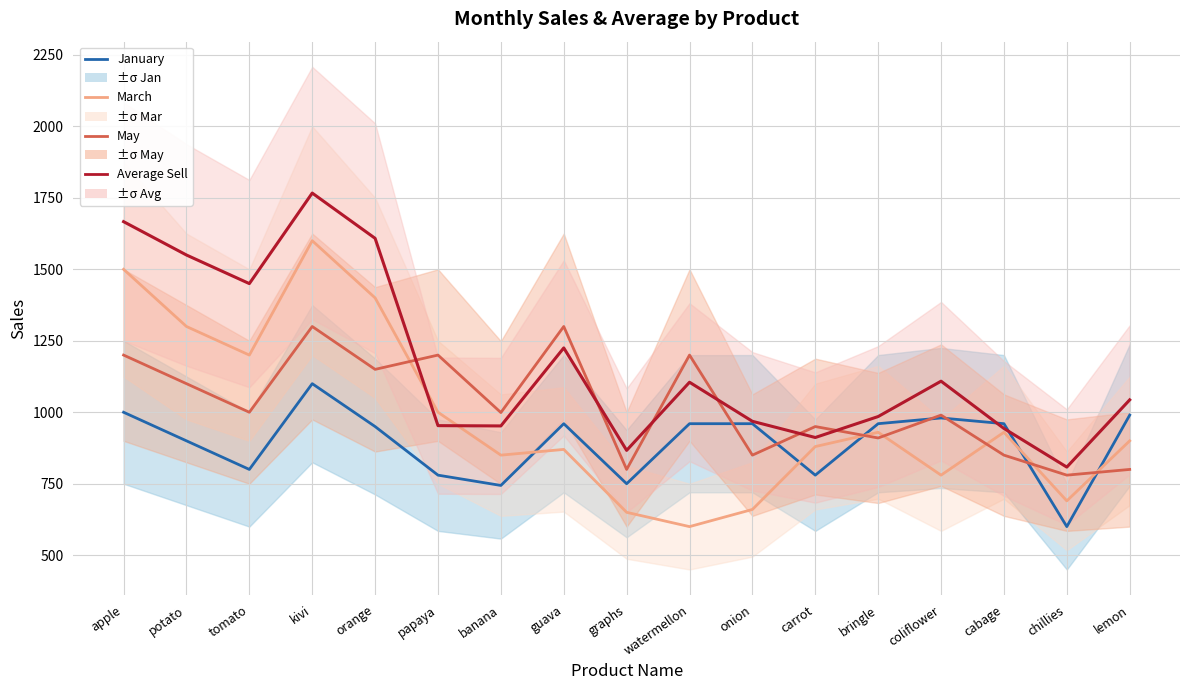

What is the spread (max minus min) of values at watermellon?

600.0